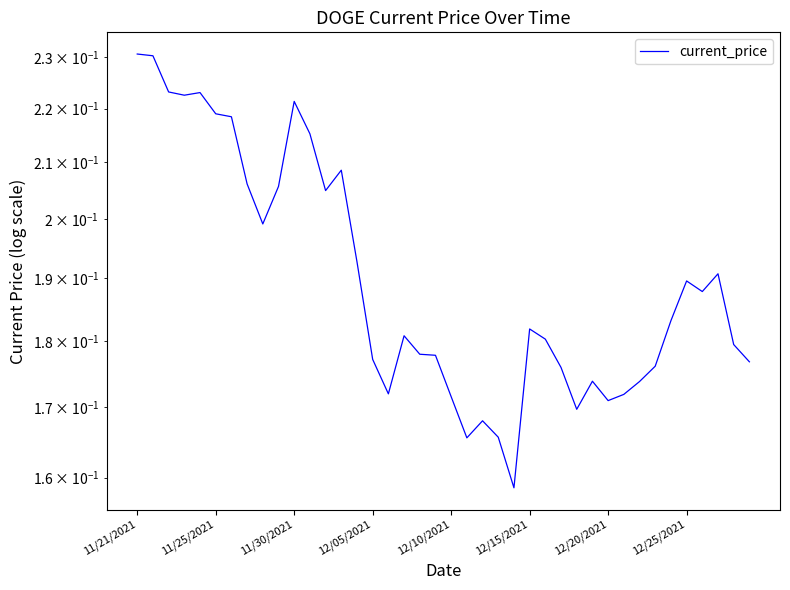

What is the smallest value displayed?

0.2